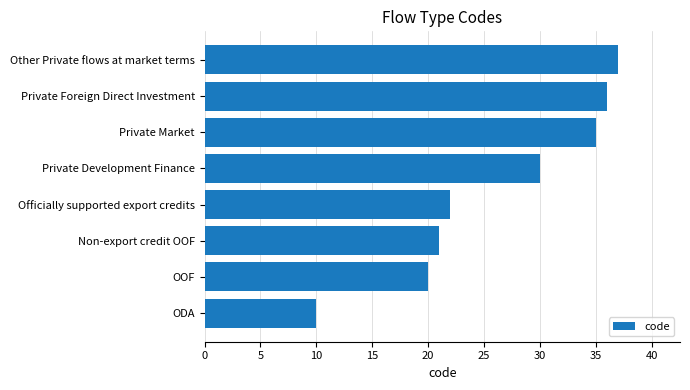

List the labels in order of value, smallest first.

ODA, OOF, Non-export credit OOF, Officially supported export credits, Private Development Finance, Private Market, Private Foreign Direct Investment, Other Private flows at market terms